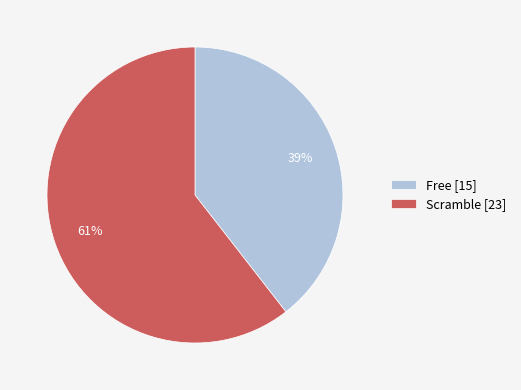

The Scramble [23] slice represents 61% of the pie. True or false?

True